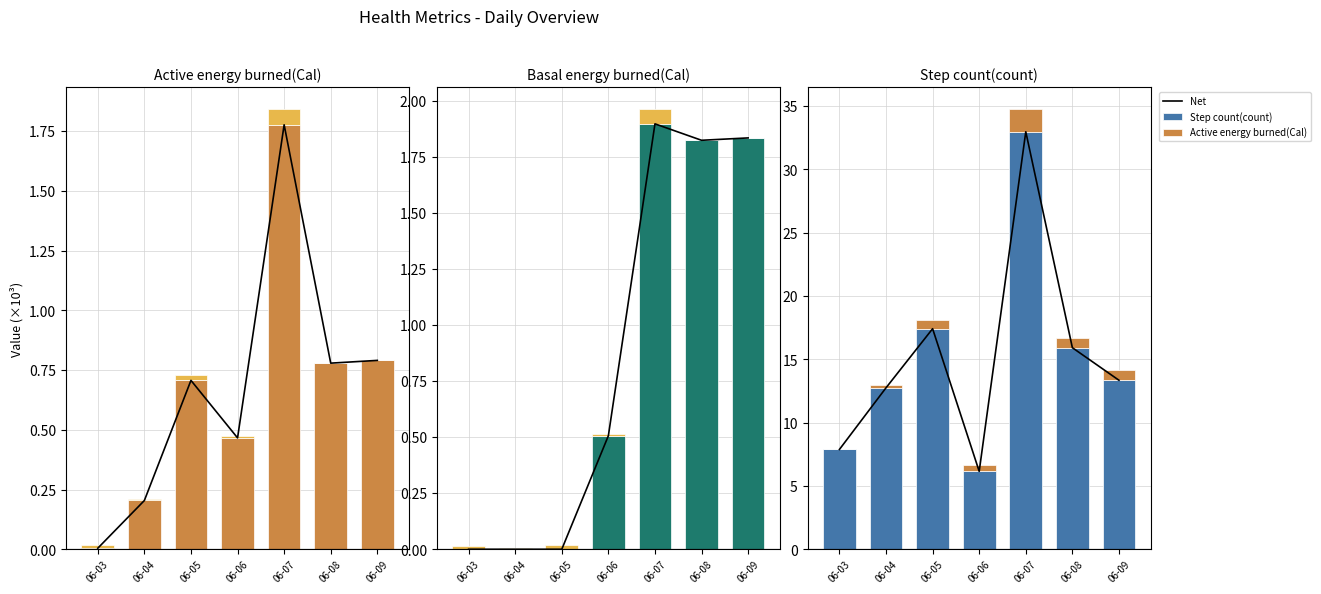

How many categories are shown in the chart?

7